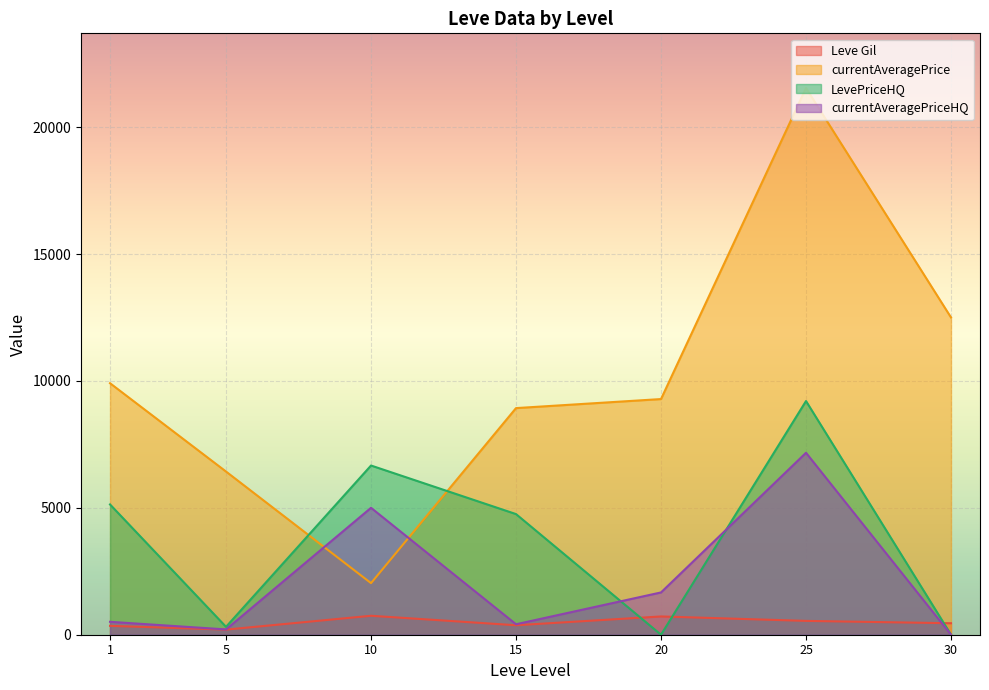

Which series ends up on top after the final intersection of currentAveragePrice and LevePriceHQ?

currentAveragePrice